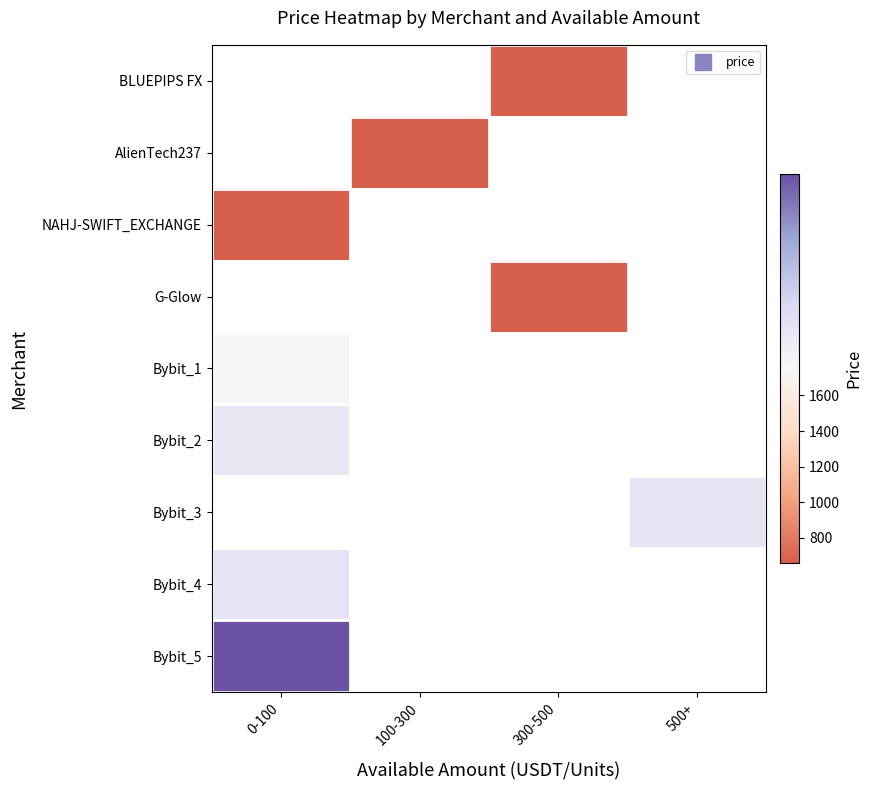

What is the minimum value for Bybit_4?

1754.7